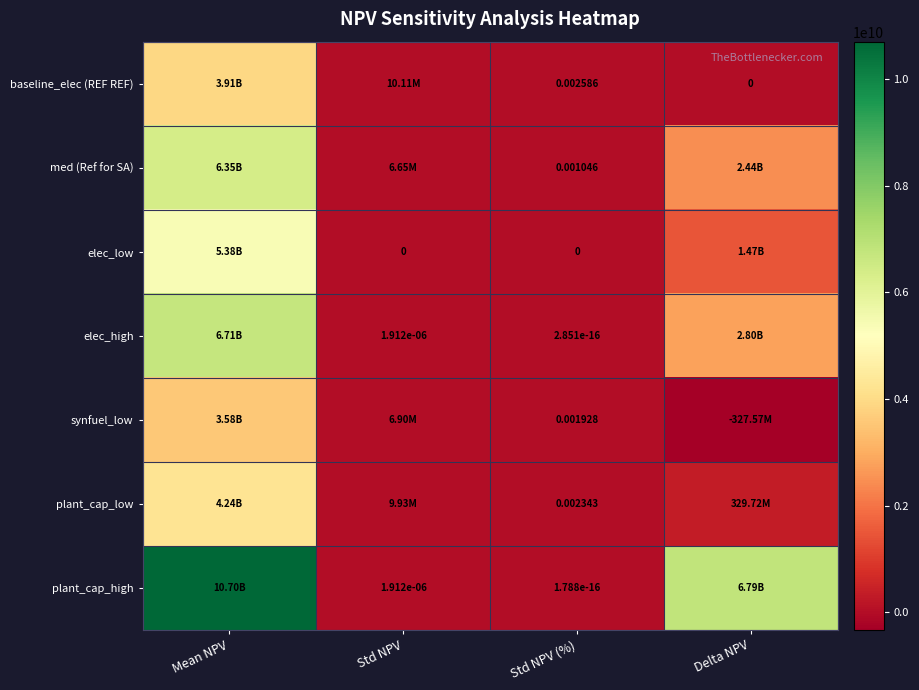

Which category has the highest value across all series?

Mean NPV